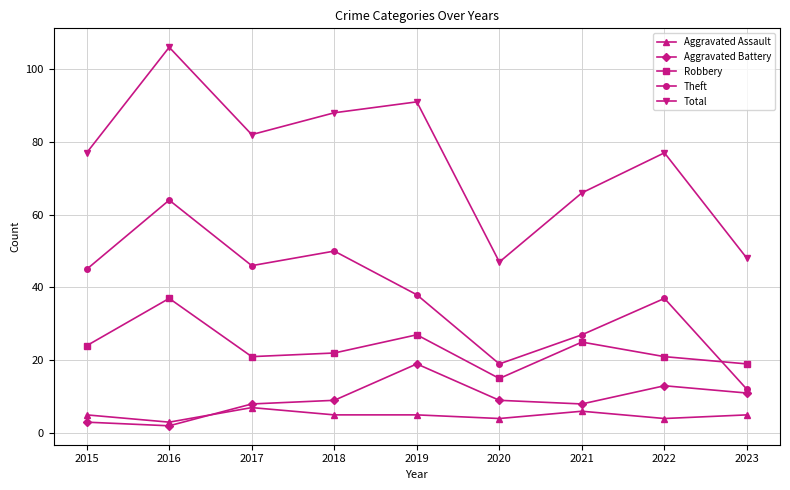

How many lines are shown in the chart?

5